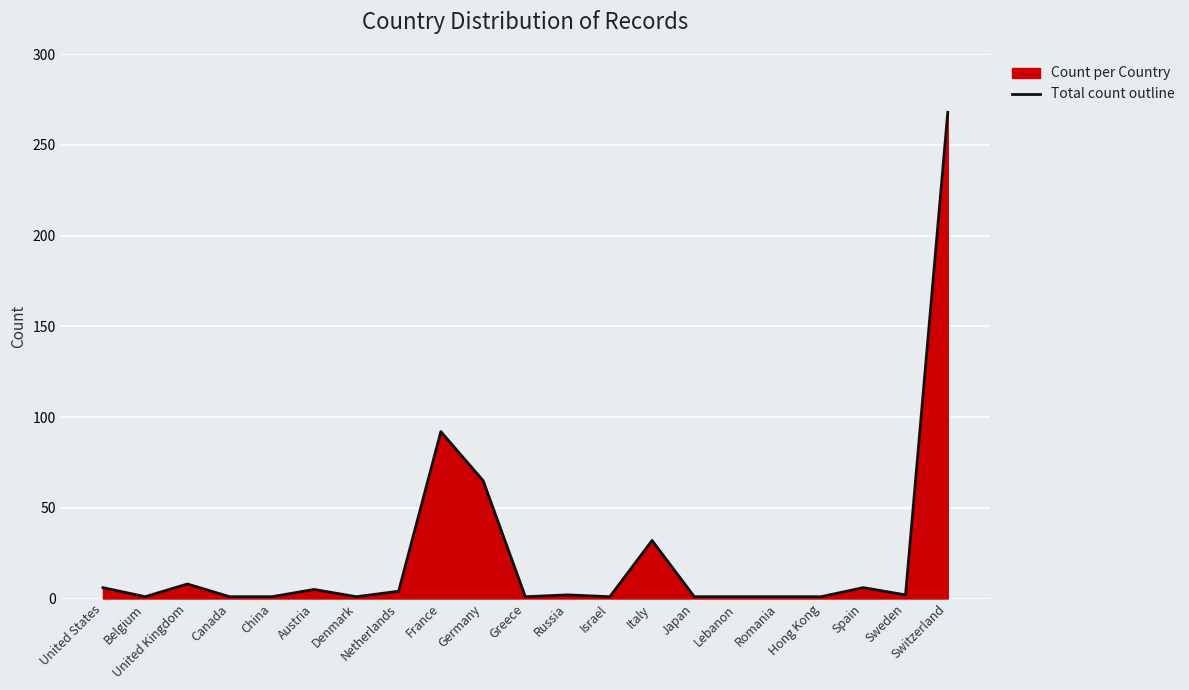

What is the sum of all values?

500